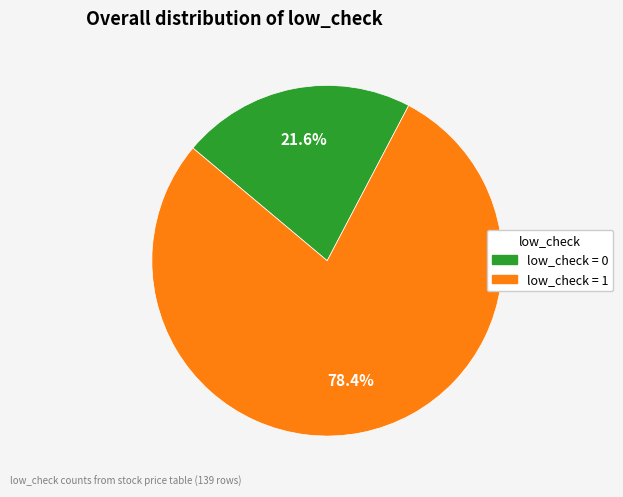

To the nearest percent, what is the average slice percentage?

50%